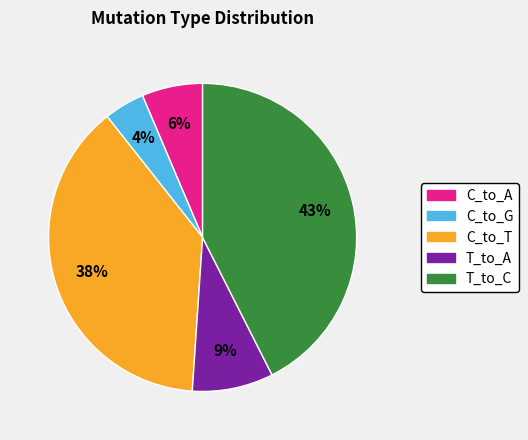

Do C_to_G and T_to_A together represent more than half of the pie?

No